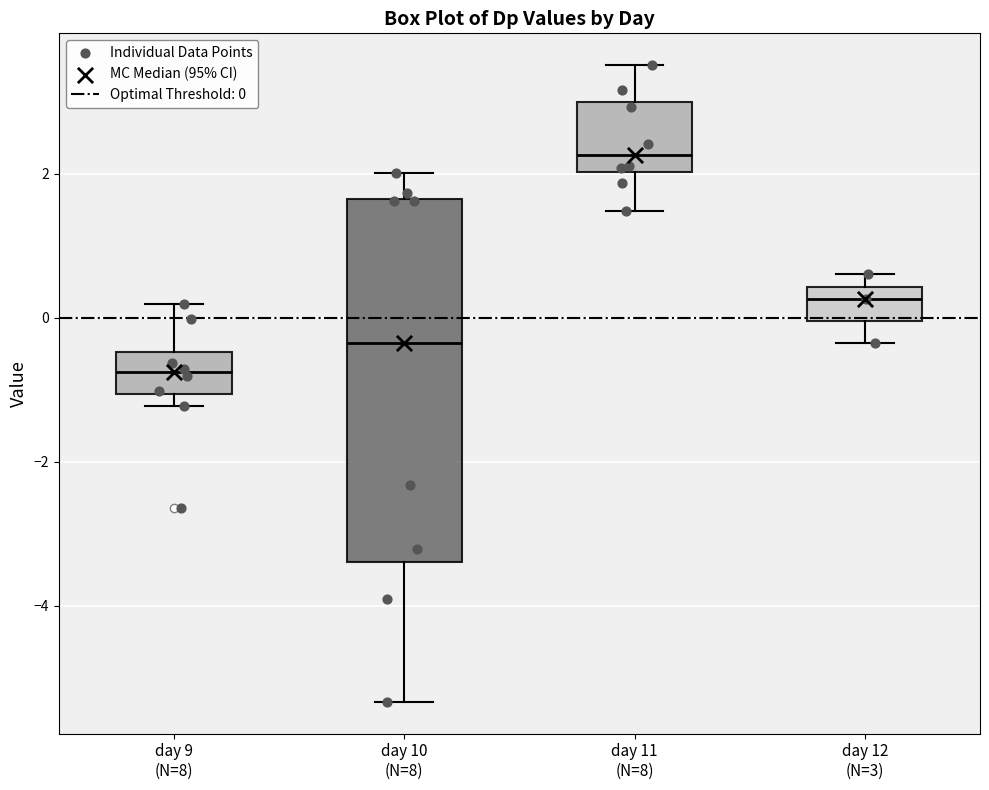

Reading left to right, read every box against the y-axis: the position of its median line, the range the box covers, and the ends of its whiskers. The values are not printed on the chart, so give them approximately, as read against the axis.

day 9 (N=8): median -0.8, box -1.0 to -0.4, whiskers -1.2 to 0.2
day 10 (N=8): median -0.4, box -3.4 to 1.6, whiskers -5.4 to 2.0
day 11 (N=8): median 2.2, box 2.0 to 3.0, whiskers 1.4 to 3.6
day 12 (N=3): median 0.2, box 0.0 to 0.4, whiskers -0.4 to 0.6